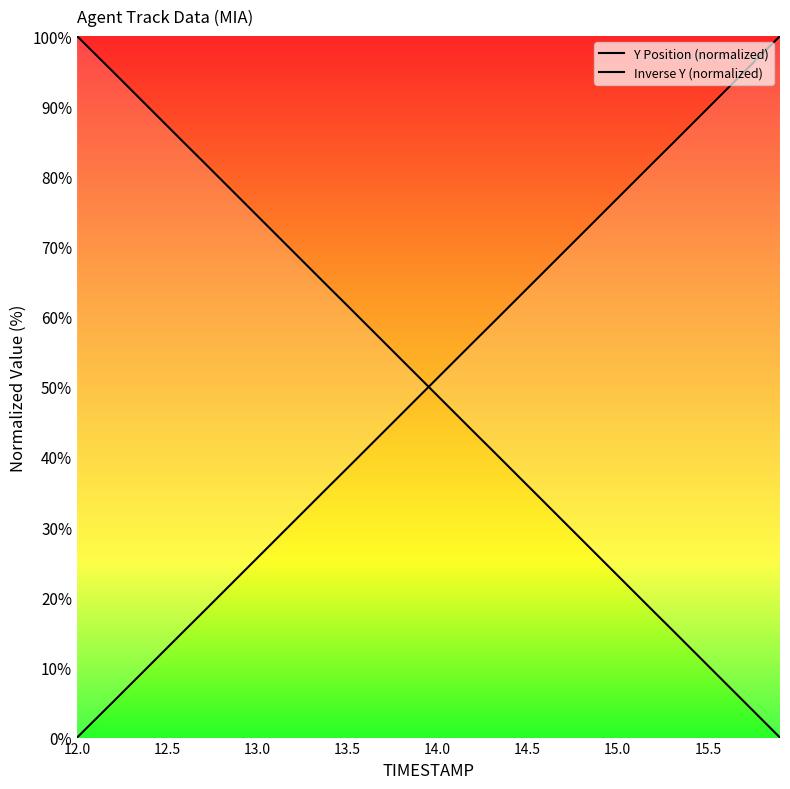

Which series has the widest spread of values?

Y Position (normalized)